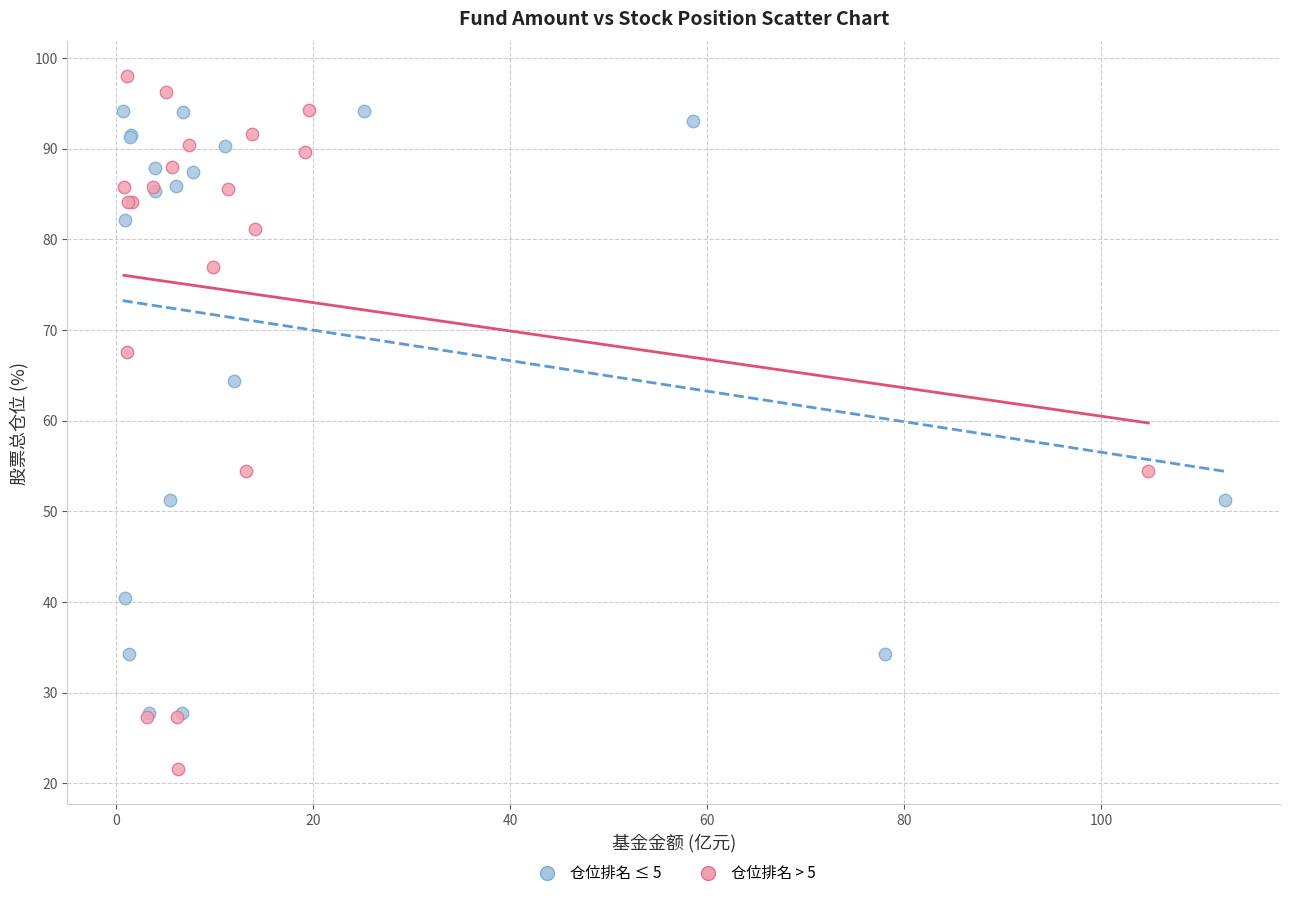

Which series contains the highest Y value?

仓位排名 > 5